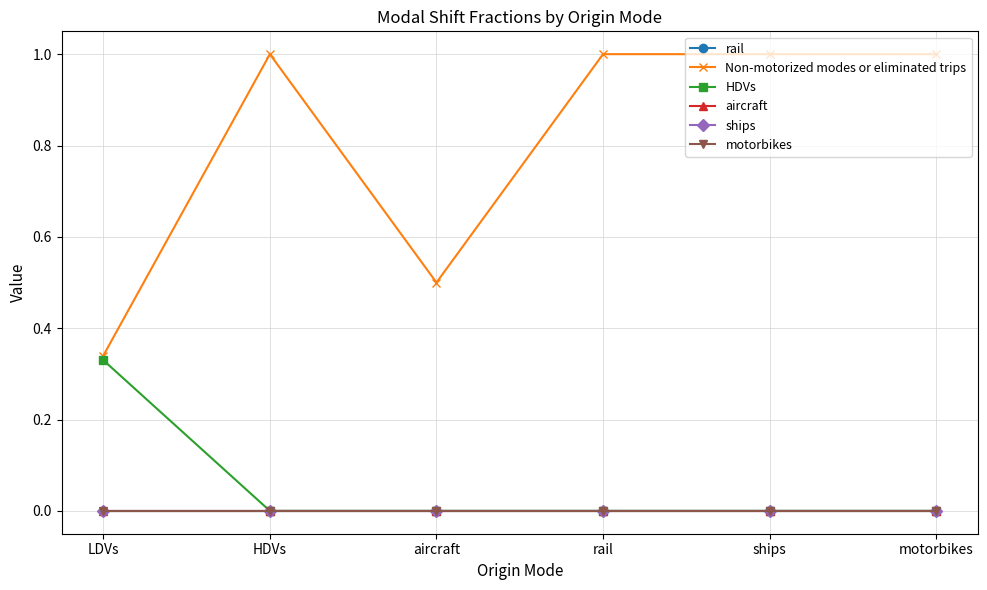

Is the value of aircraft at rail greater than the value of Non-motorized modes or eliminated trips at HDVs?

No